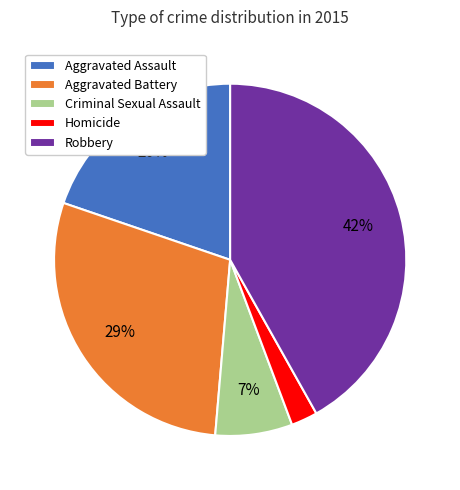

To the nearest percent, what portion does Homicide represent?

2%